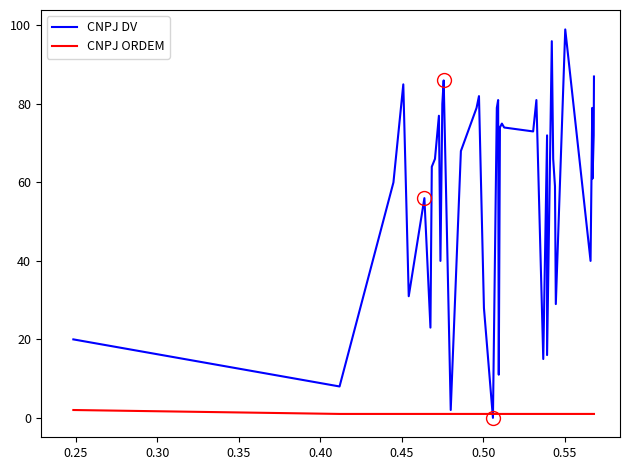

What is the greatest value displayed?

99